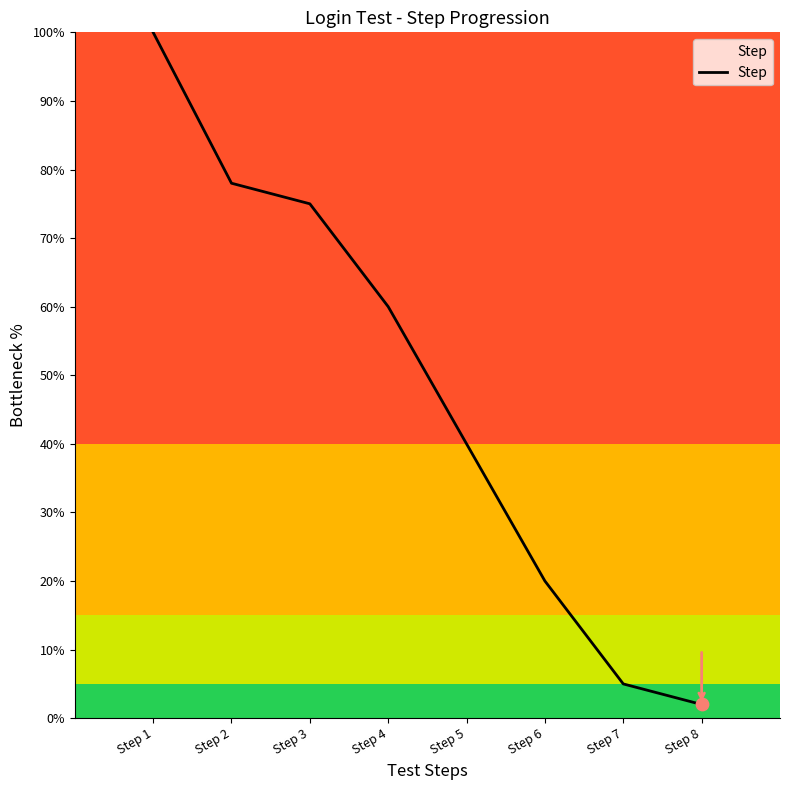

Which has a higher value, Step 1 or Step 8?

Step 1